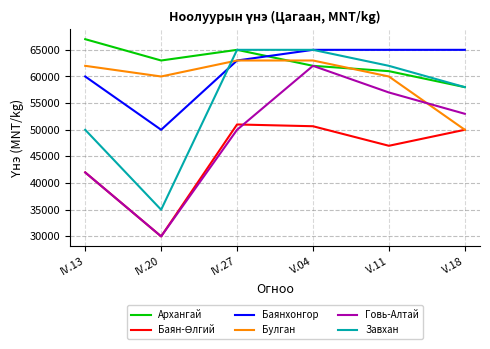

List the labels in order of Говь-Алтай value, largest first.

V.04, V.11, V.18, IV.27, IV.13, IV.20